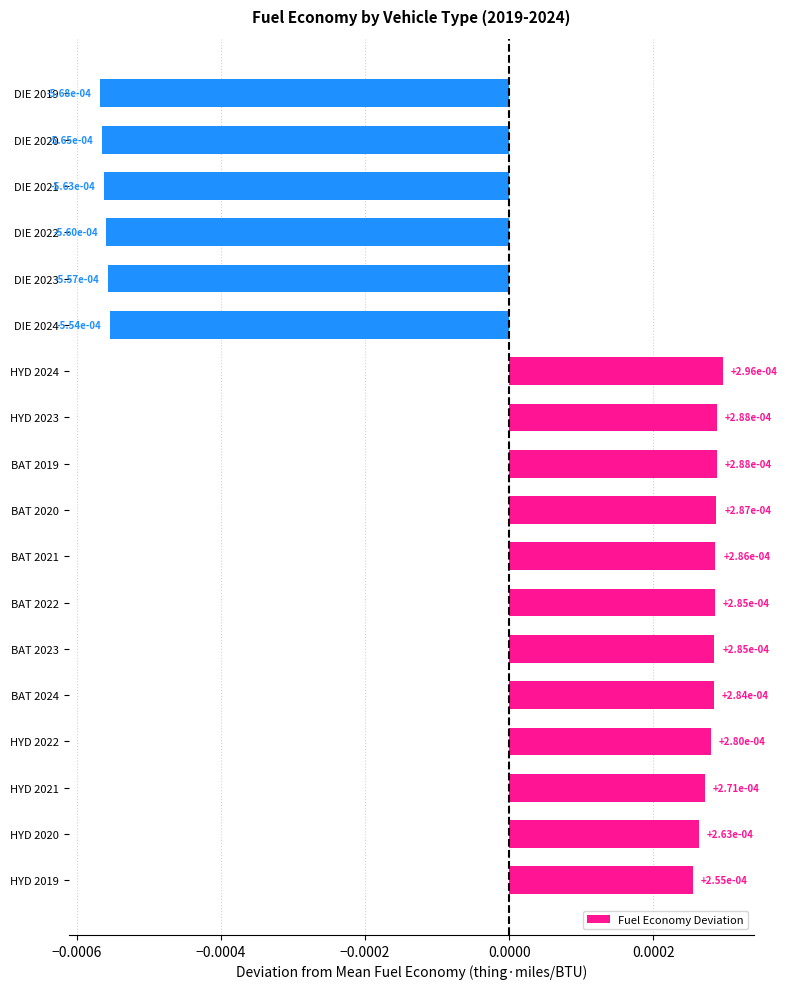

How many bars are there in total?

18